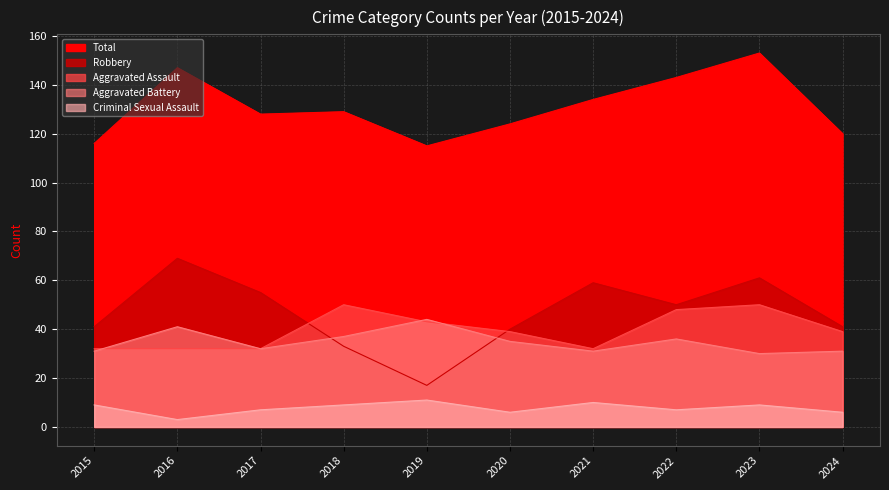

Rank the series by their maximum value, from lowest to highest.

Criminal Sexual Assault, Aggravated Battery, Aggravated Assault, Robbery, Total